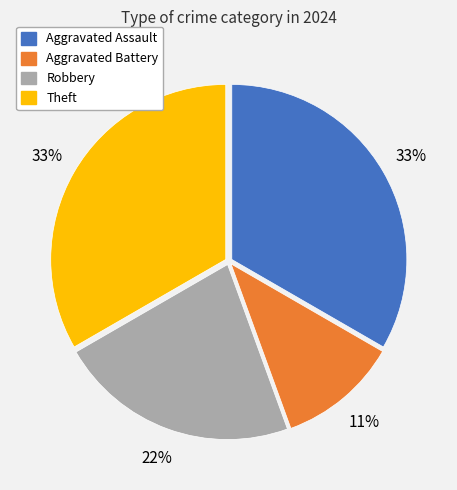

True or false: Aggravated Assault accounts for 33% of the total.

True